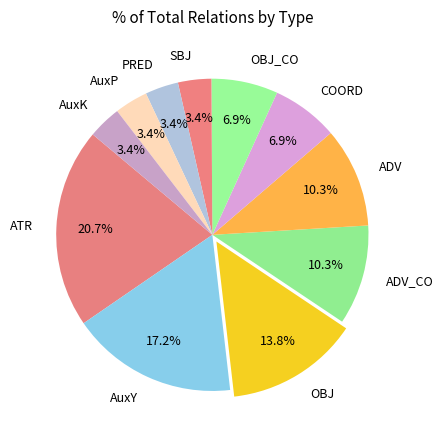

Is it true that ATR is 26% of the pie?

False